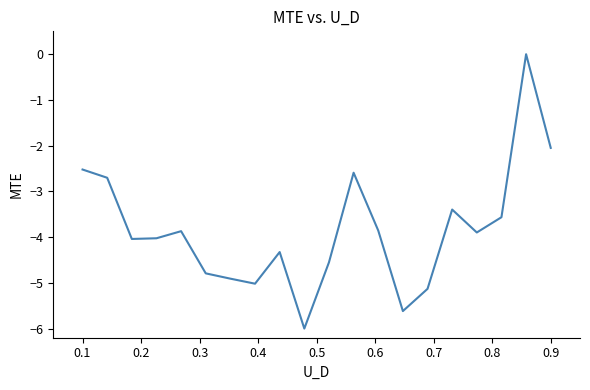

What is the minimum value shown in the chart?

-6.0